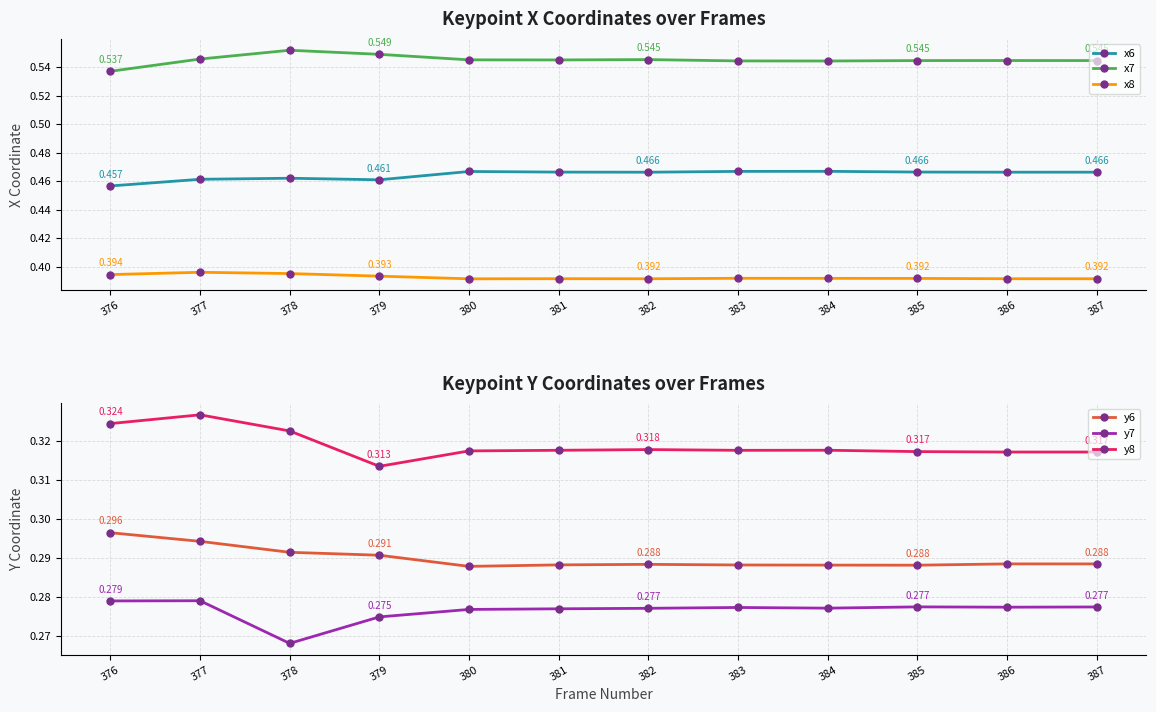

Reading right to left, what are all the values shown in this chart?

x6: 0.5	0.5	0.5	0.5	0.5	0.5	0.5	0.5	0.5	0.5	0.5	0.5
x7: 0.5	0.5	0.5	0.5	0.5	0.5	0.5	0.5	0.5	0.6	0.5	0.5
x8: 0.4	0.4	0.4	0.4	0.4	0.4	0.4	0.4	0.4	0.4	0.4	0.4
y6: 0.3	0.3	0.3	0.3	0.3	0.3	0.3	0.3	0.3	0.3	0.3	0.3
y7: 0.3	0.3	0.3	0.3	0.3	0.3	0.3	0.3	0.3	0.3	0.3	0.3
y8: 0.3	0.3	0.3	0.3	0.3	0.3	0.3	0.3	0.3	0.3	0.3	0.3